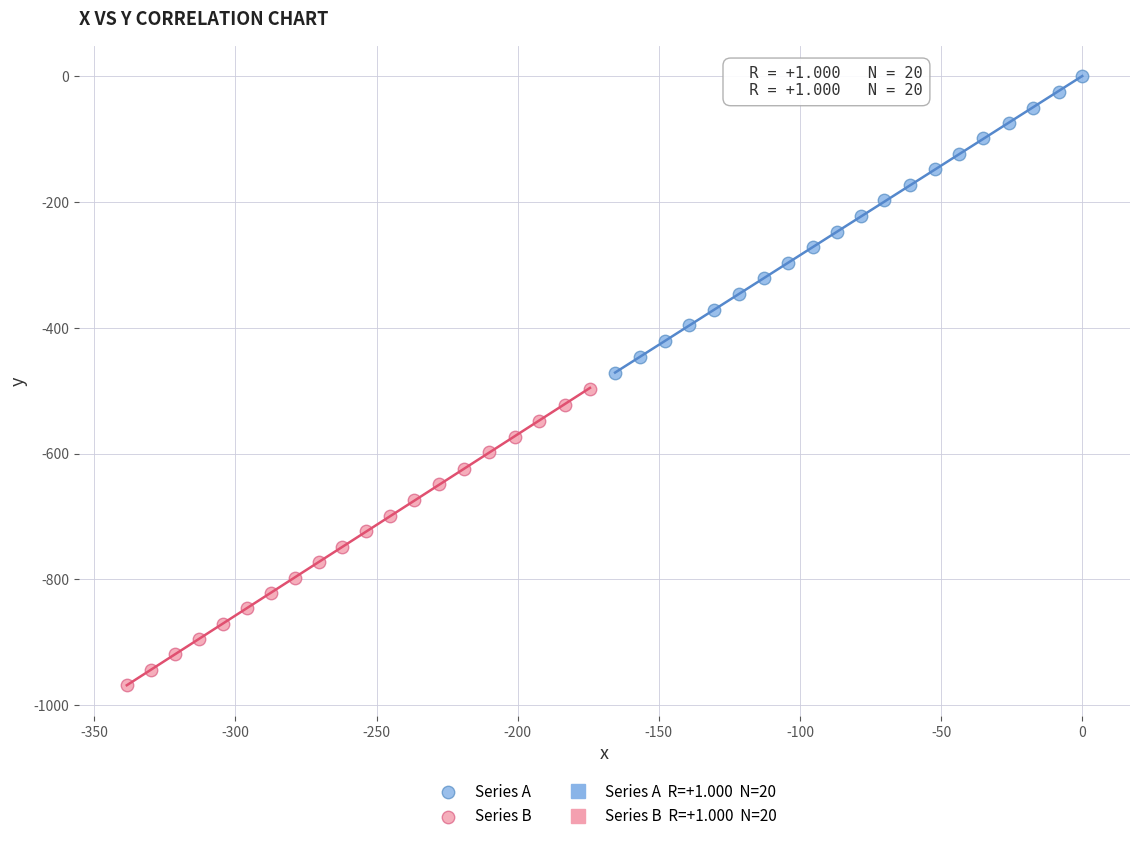

Which series contains the highest Y value?

Series A